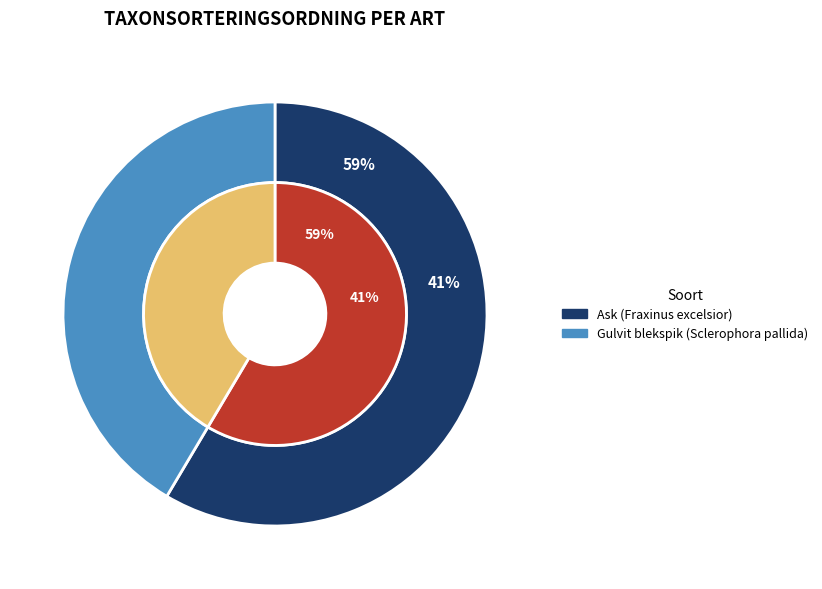

Which slice represents more than half of the pie?

Ask (127474222)